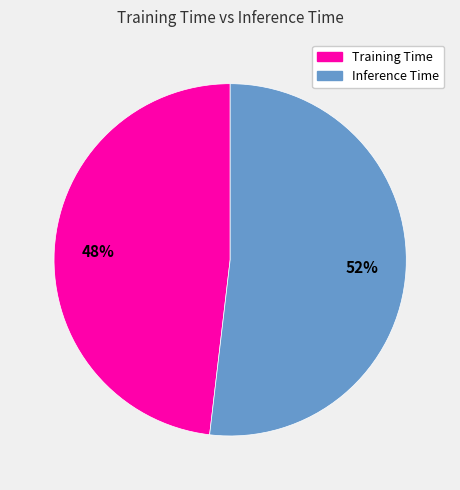

To the nearest percent, what portion does Training Time represent?

48%